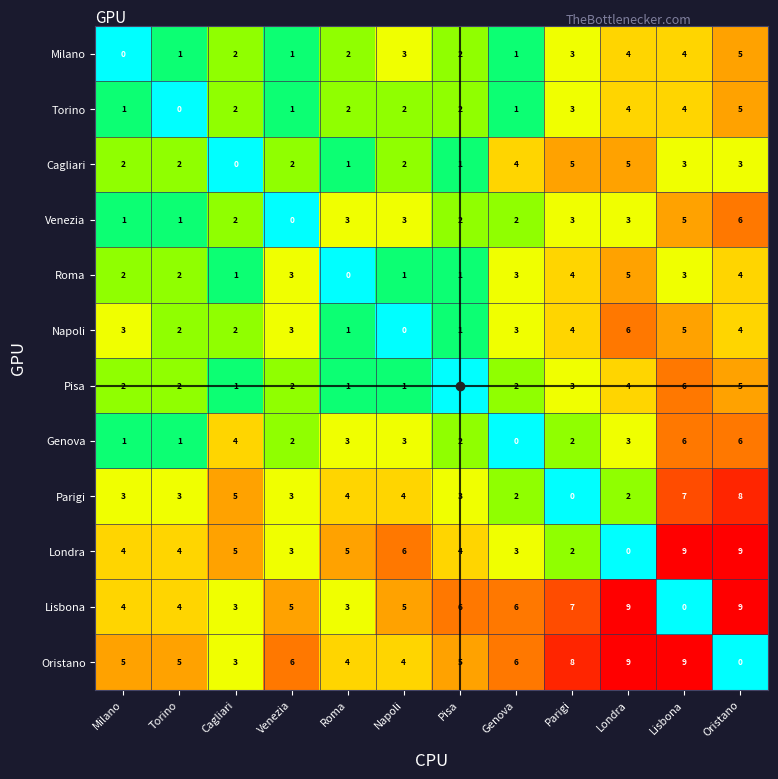

Between Pisa and Londra, which series saw the biggest shift?

Napoli